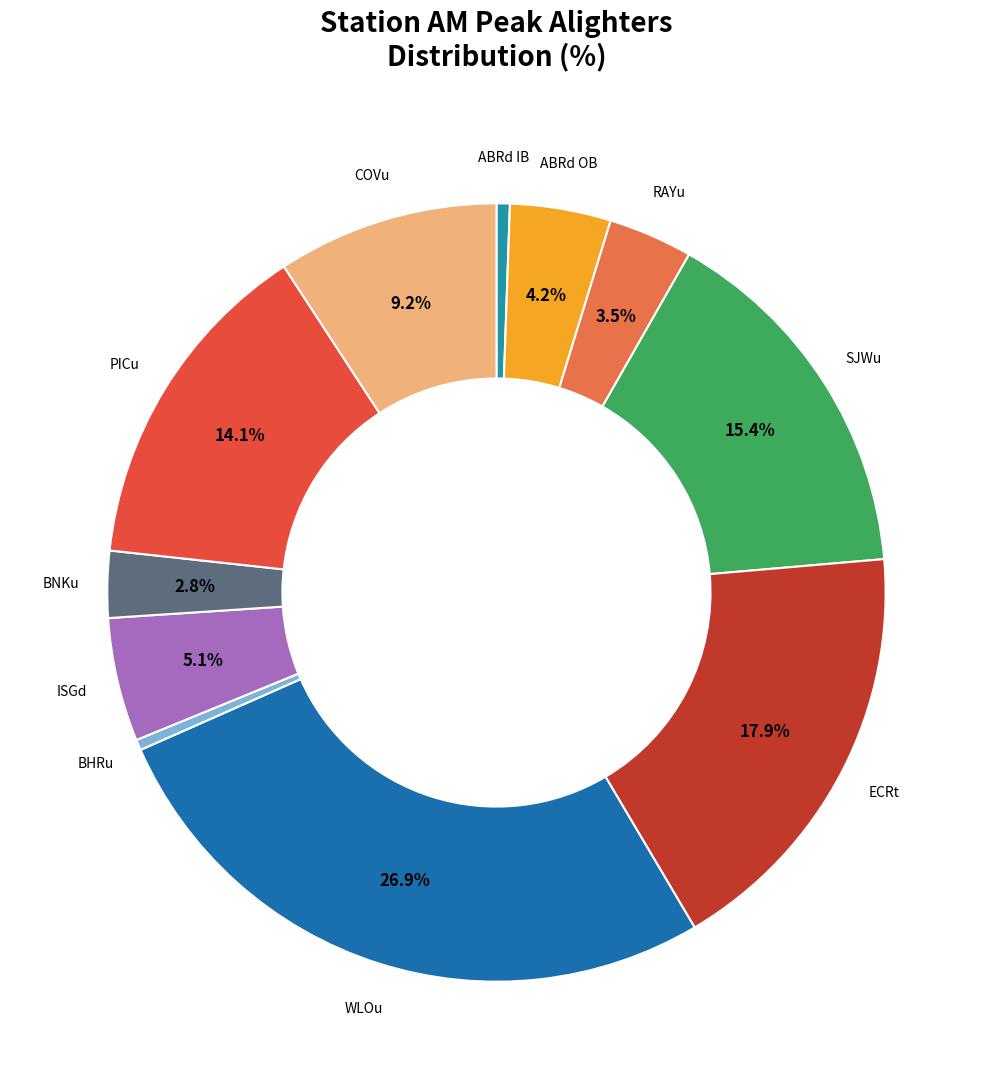

Does any single category account for the majority?

No